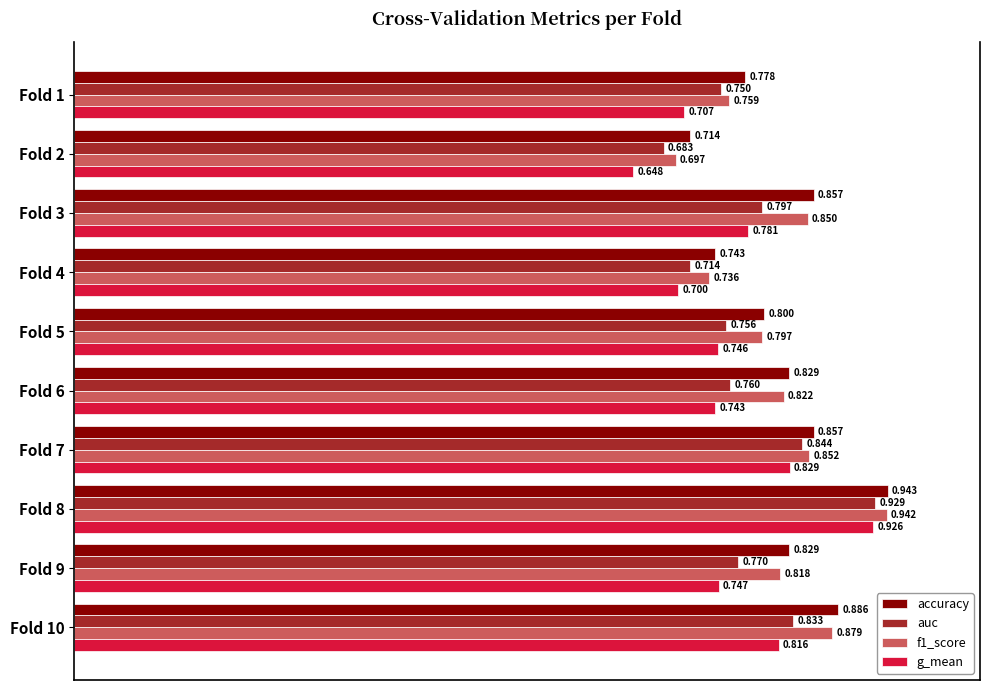

Is the value of g_mean at Fold 4 greater than the value of f1_score at Fold 4?

No